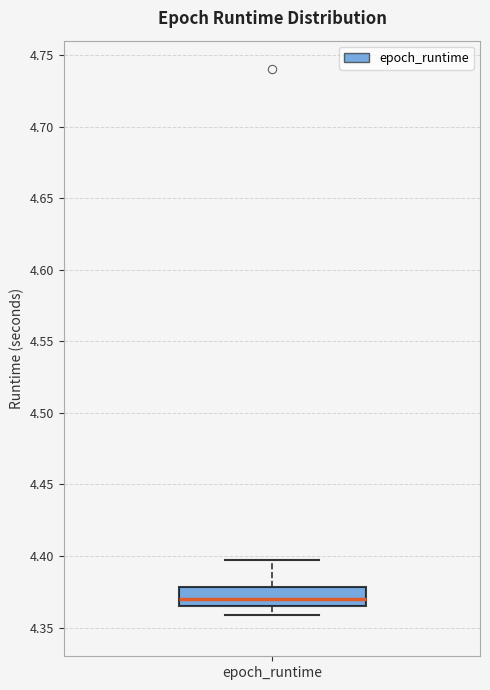

Read this box plot against the y-axis: the position of the median line, the range covered by the box, and the ends of both whiskers. The values are not printed on the chart, so give them approximately, as read against the axis.

median 4.370, box 4.365 to 4.380, whiskers 4.360 to 4.395